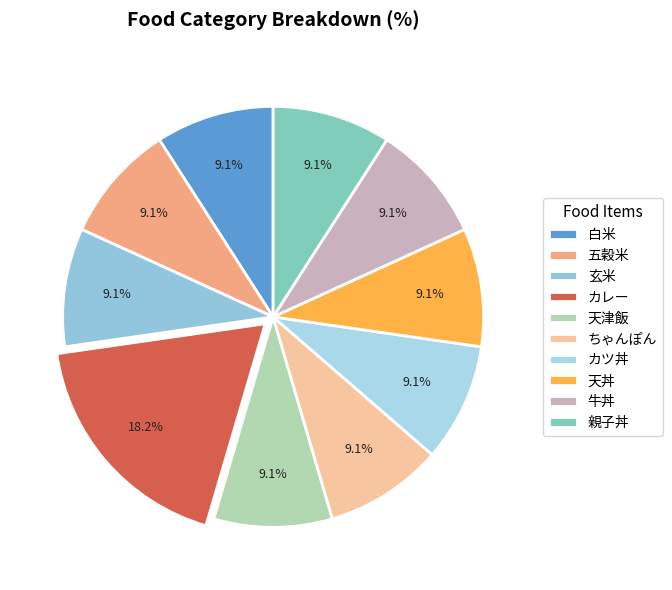

Count the number of slices in the pie.

10